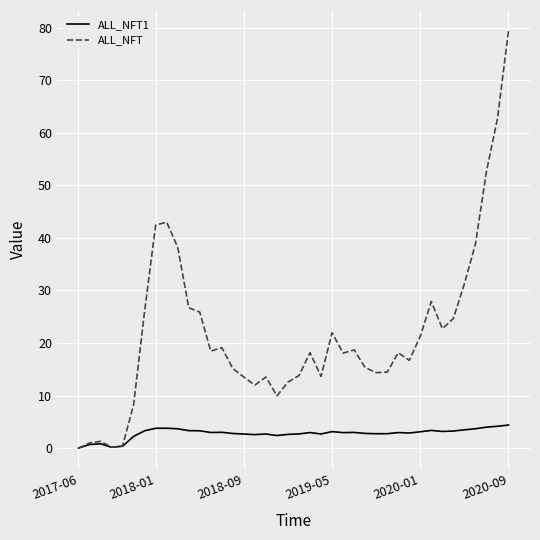

List the series in order of their overall mean, lowest first.

ALL_NFT1, ALL_NFT